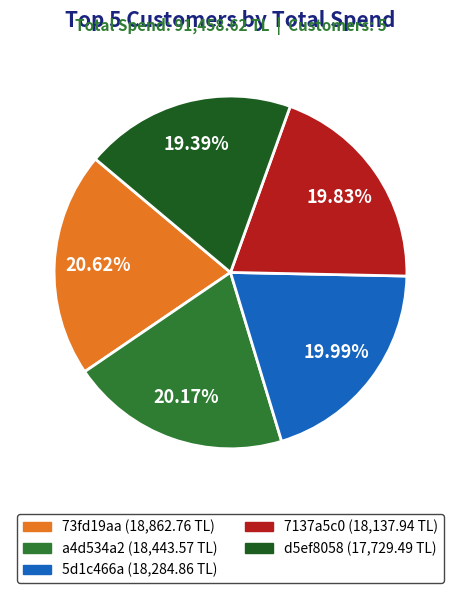

What percentage is the 5d1c466a slice, to the nearest percent?

20%